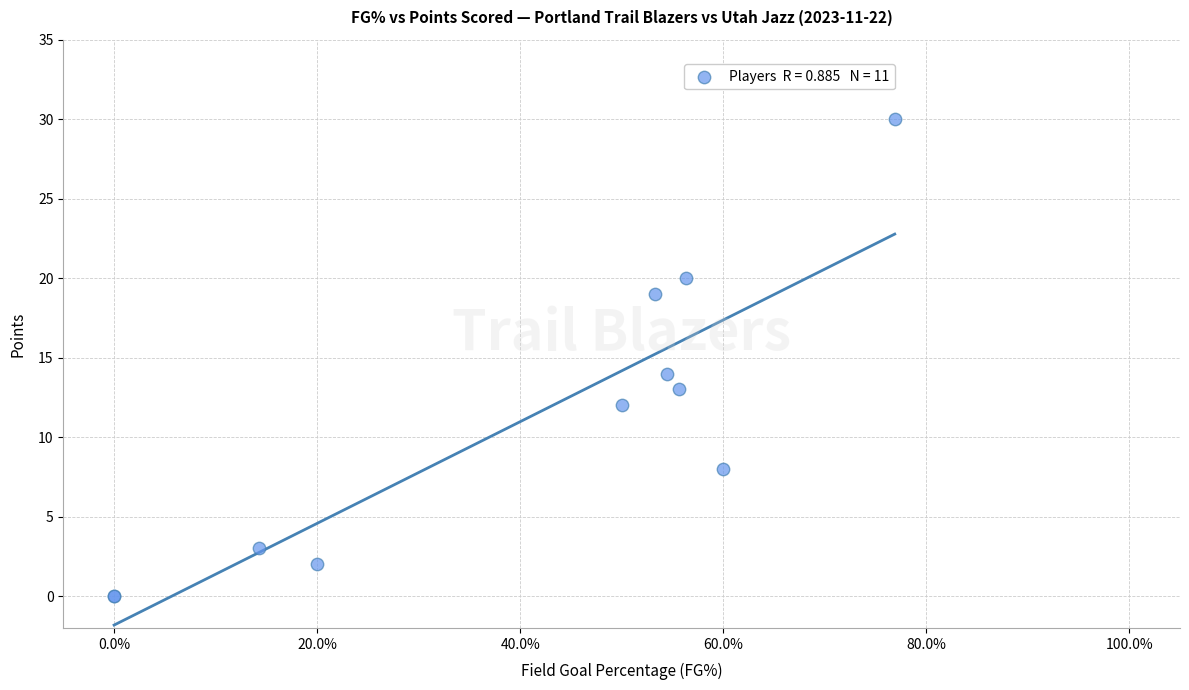

What Y value in the scatter plot is closest to 15?

14